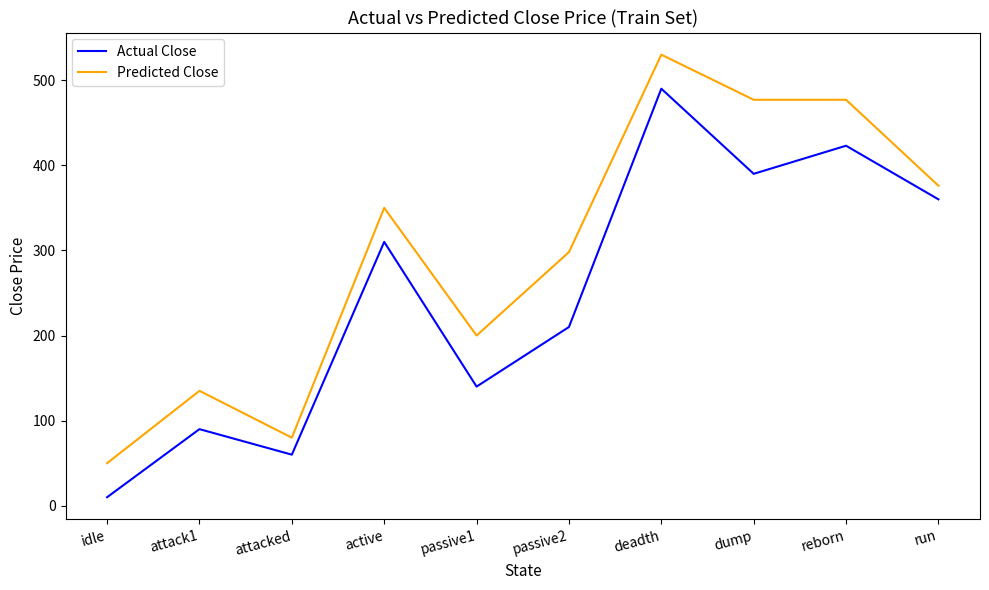

What are all the series names shown in the legend?

Actual Close, Predicted Close